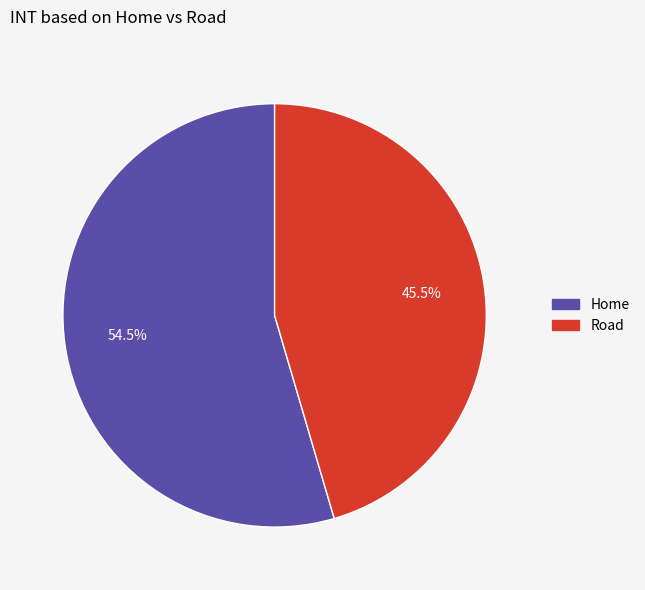

Rank the categories by value from lowest to highest.

Road, Home